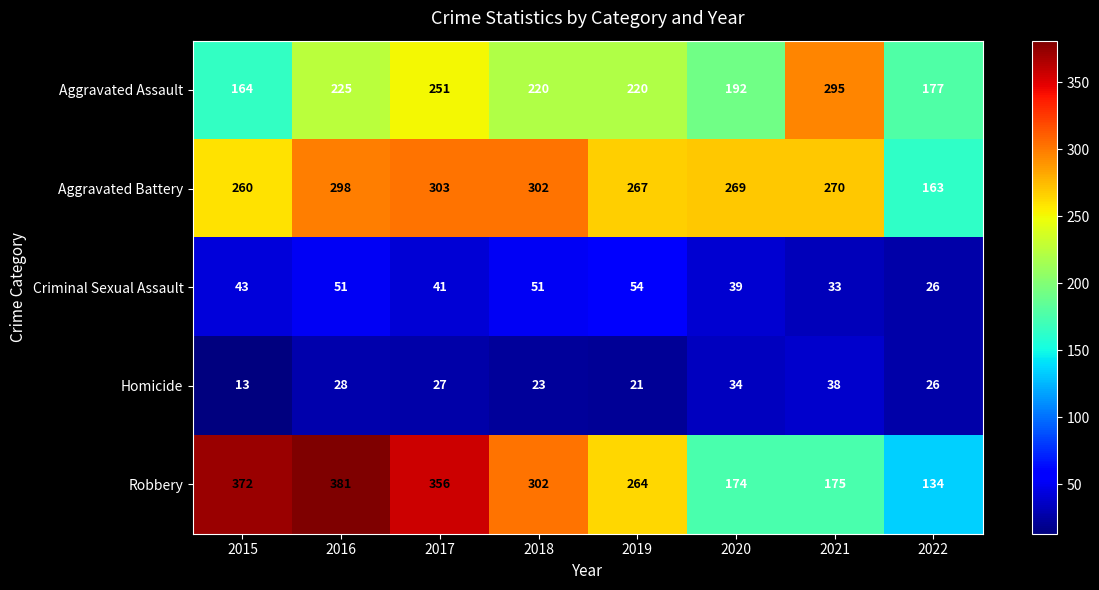

Is it true that Robbery equals 175 at 2021?

True